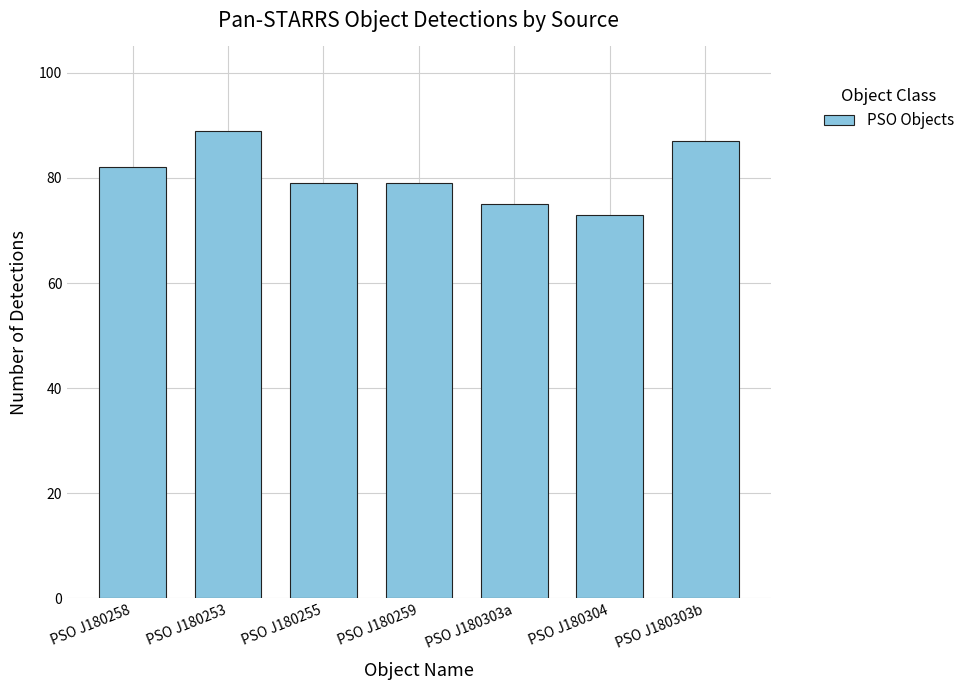

Between PSO J180303a and PSO J180303b, which is larger?

PSO J180303b